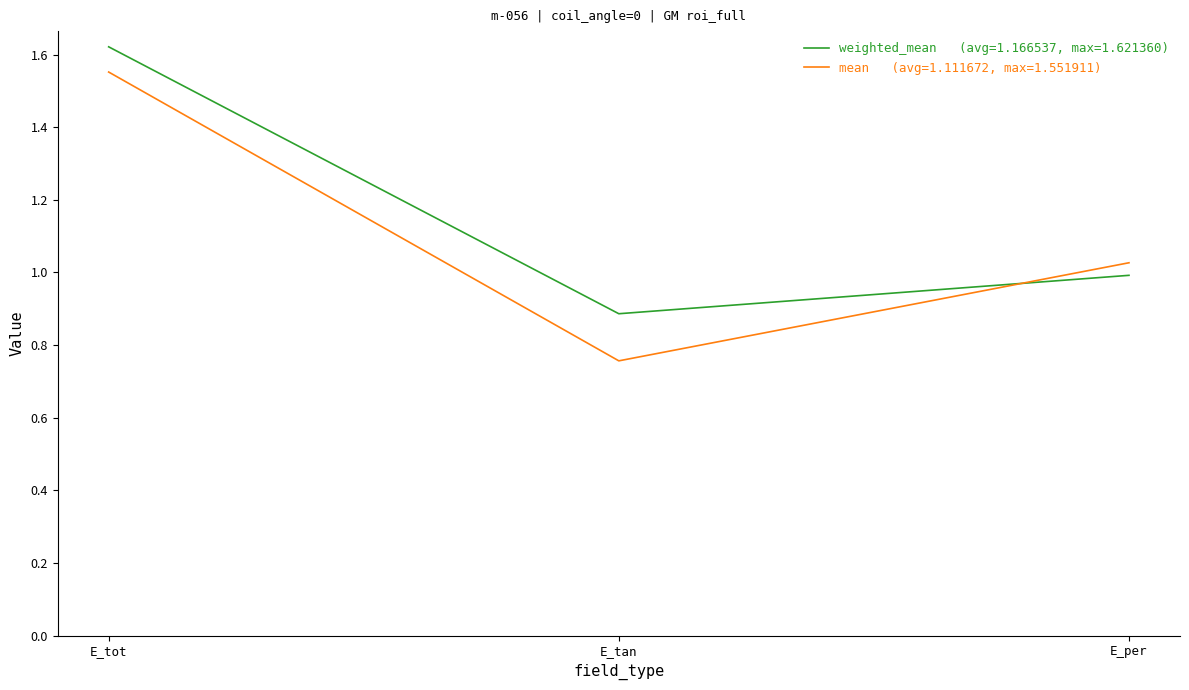

How many lines are shown in the chart?

2